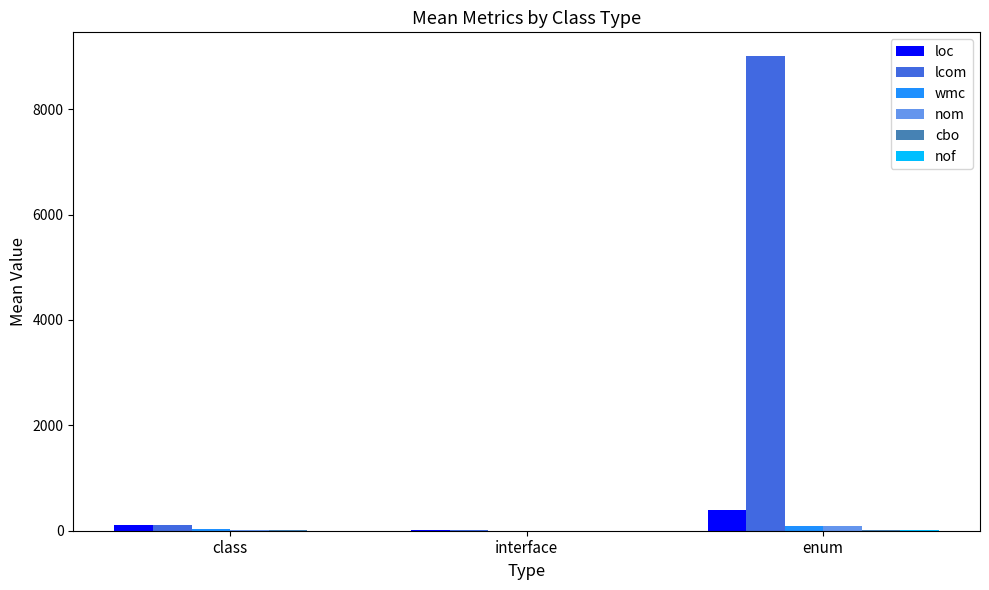

Which category has the highest value in the loc series?

enum